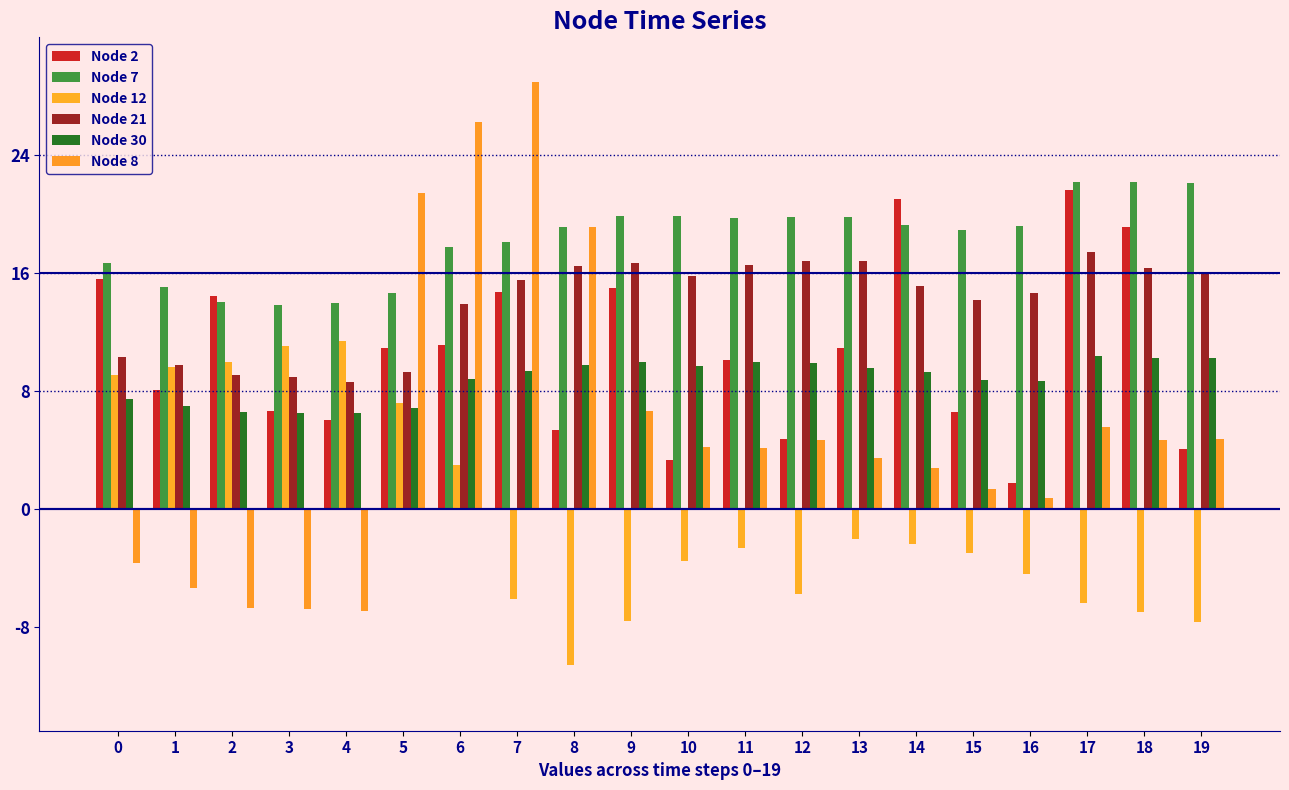

Which series has the largest total across all categories?

Node 7